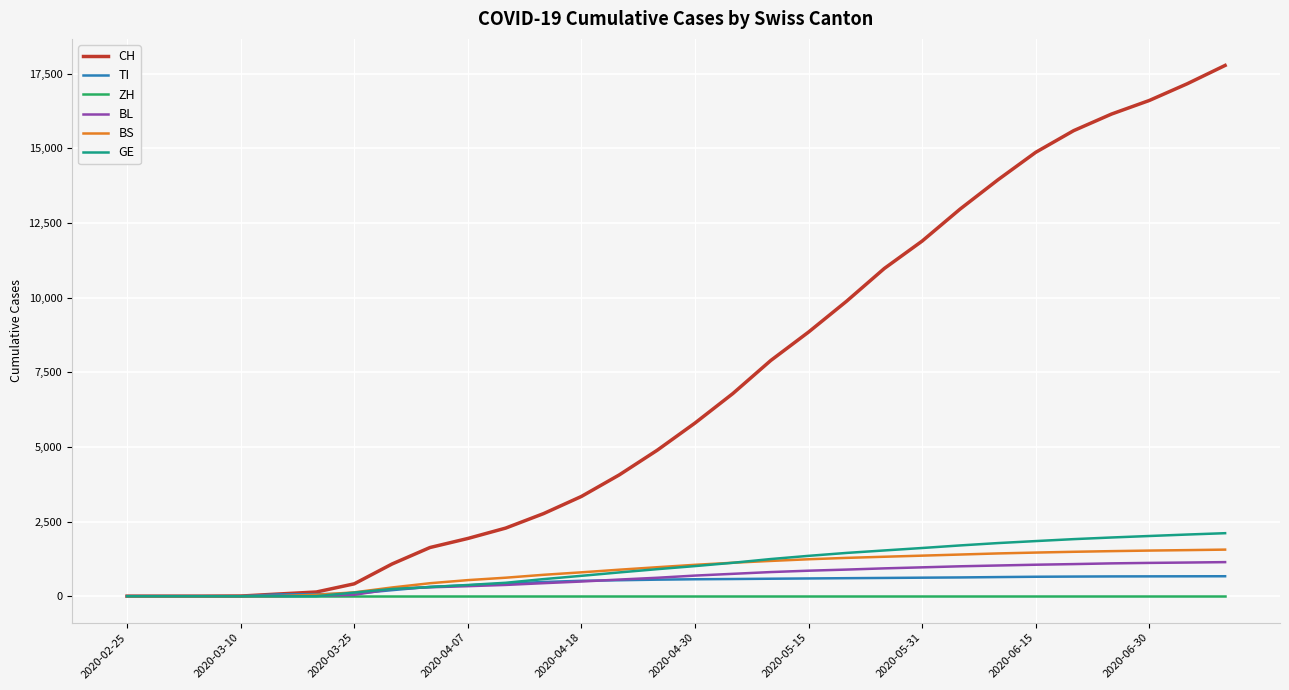

What is the highest value of the BL series?

1141